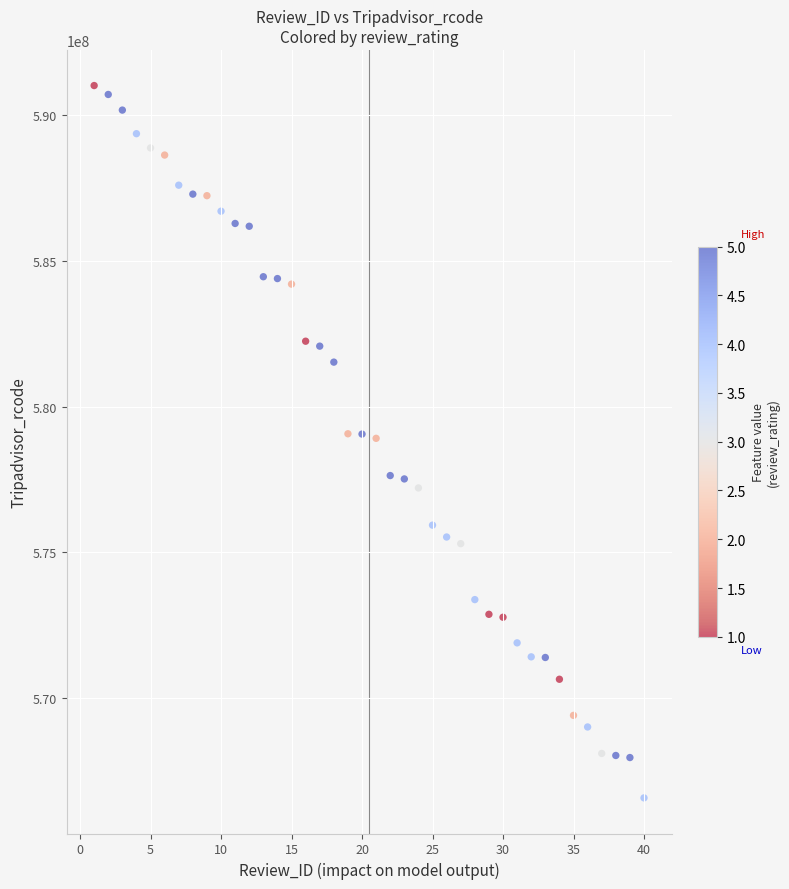

What is the range of Y values (max minus min)?

24458093